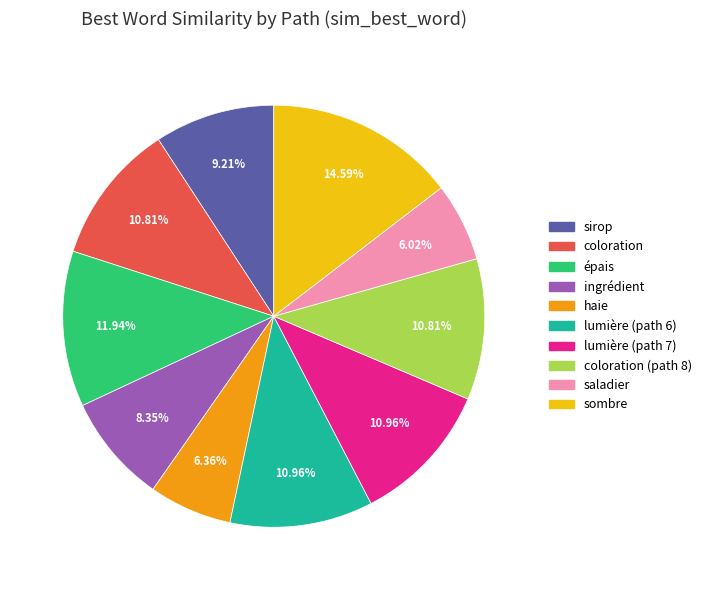

Does any single category account for the majority?

No